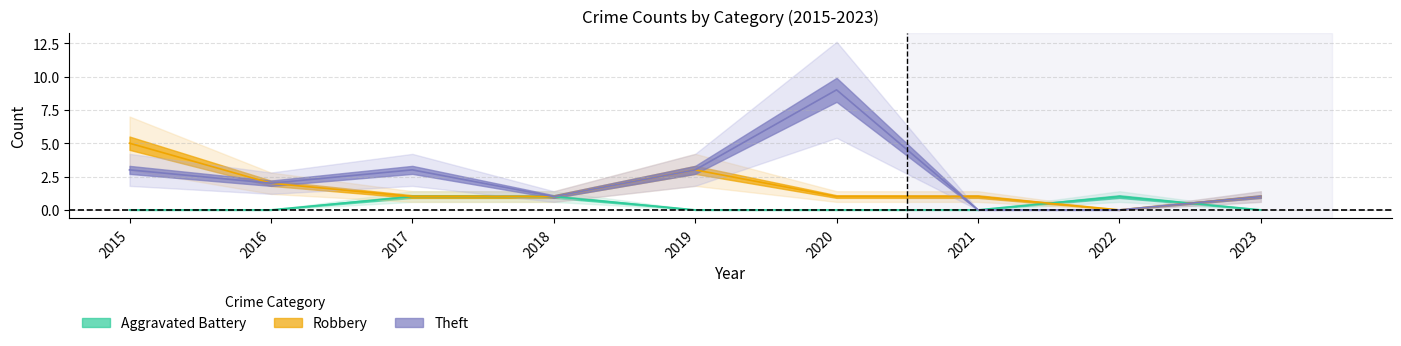

Which series has the widest spread of values?

Theft